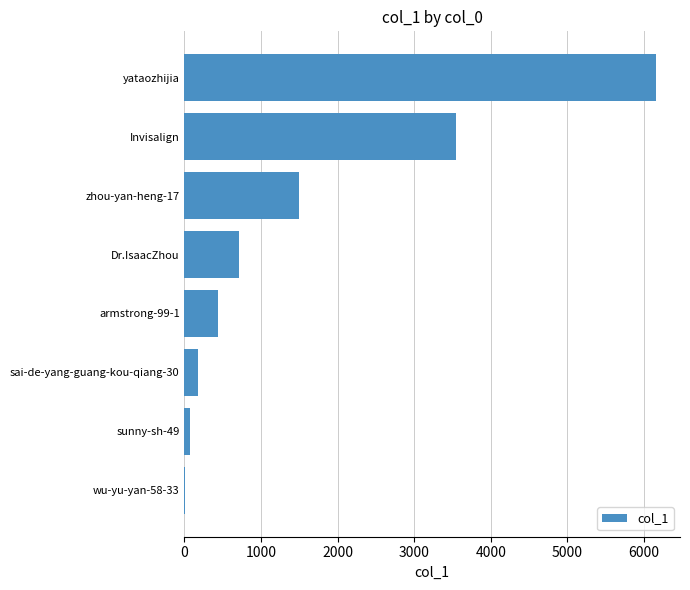

What is the sum of all values?

12602